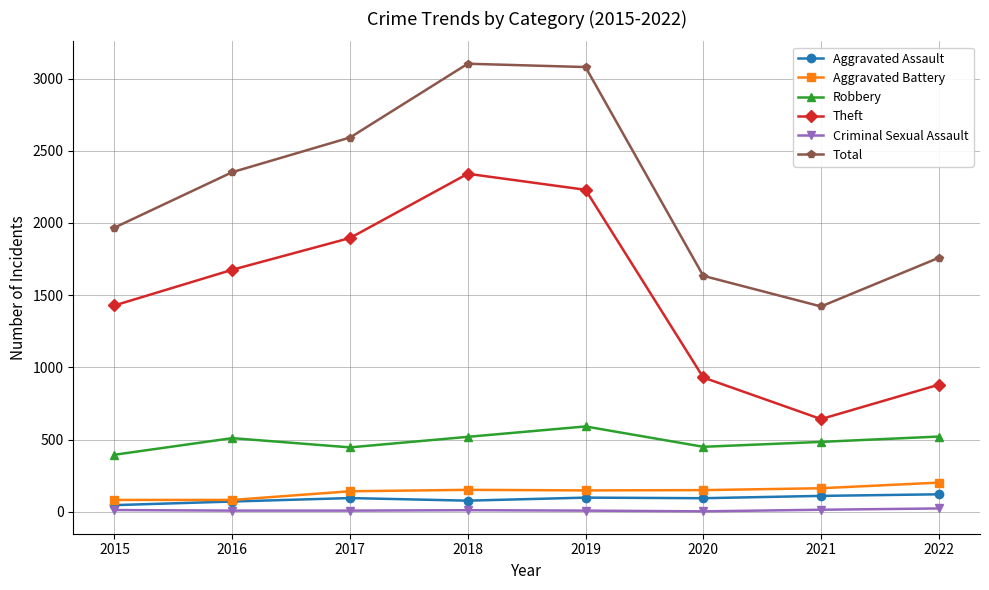

What is the difference between the maximum and minimum values in the Total series?

1681